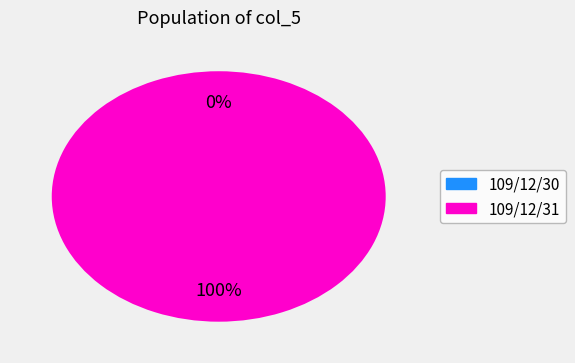

To the nearest percent, what percentage of the pie is 109/12/31?

100%